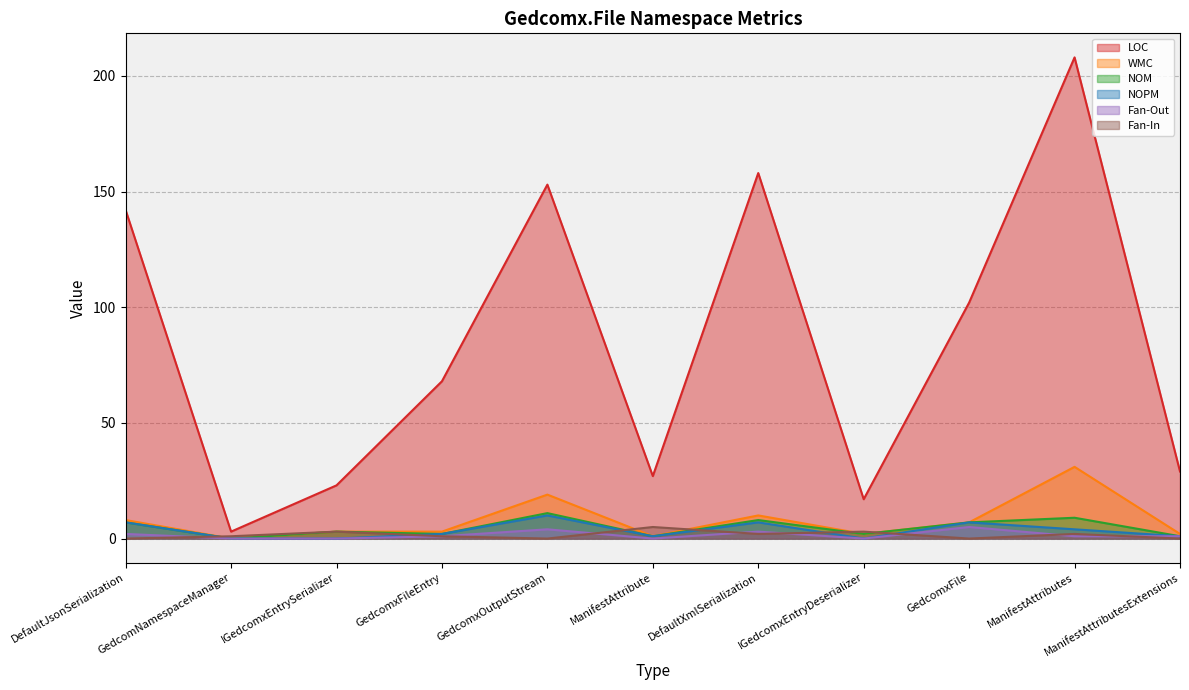

Which category has the highest value in the WMC series?

ManifestAttributes